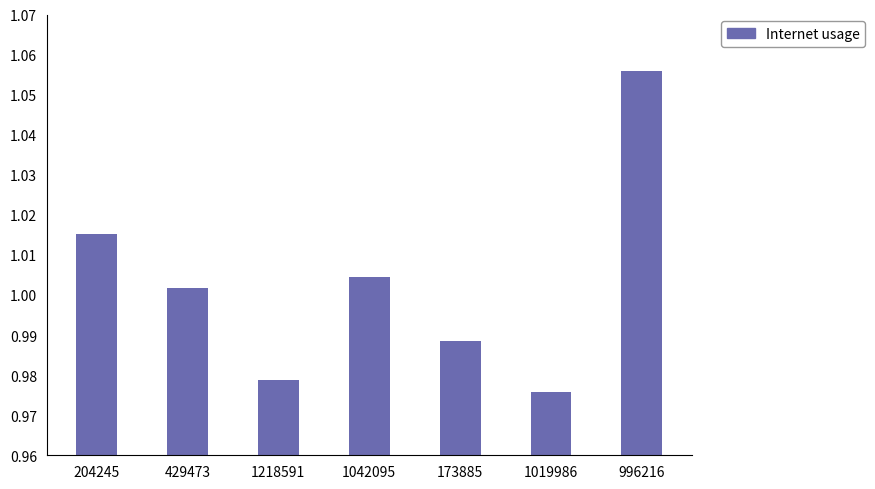

True or false: the data shows 0.5 at 1218591.

False